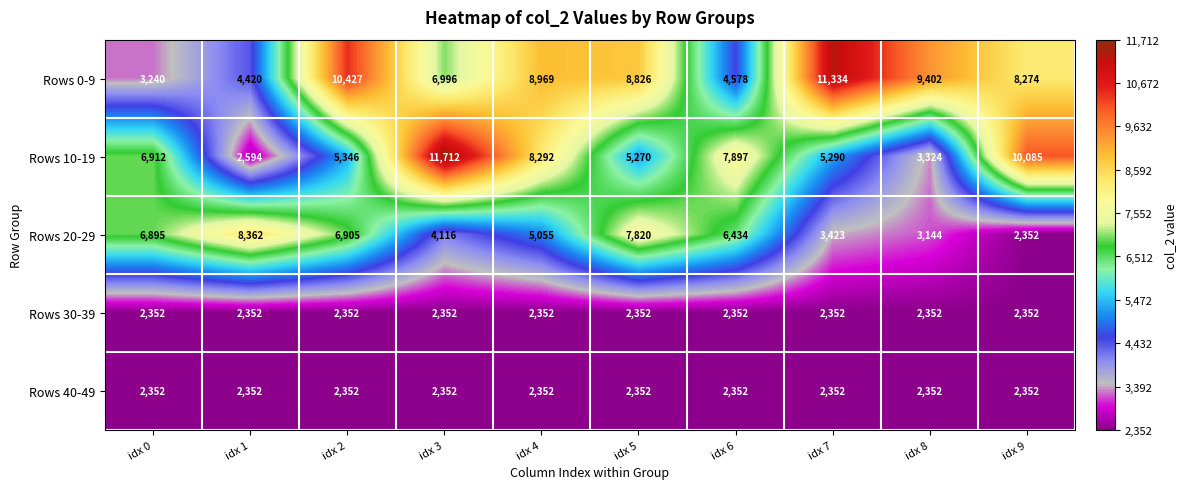

How many series are shown in this chart?

5